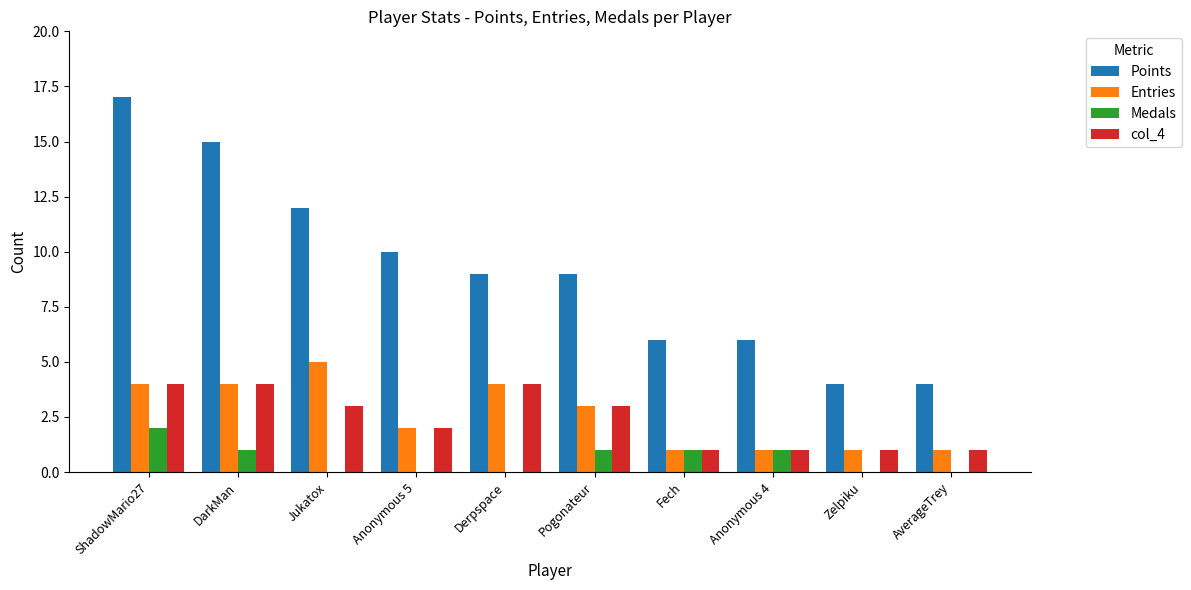

How many distinct data groups are displayed?

4